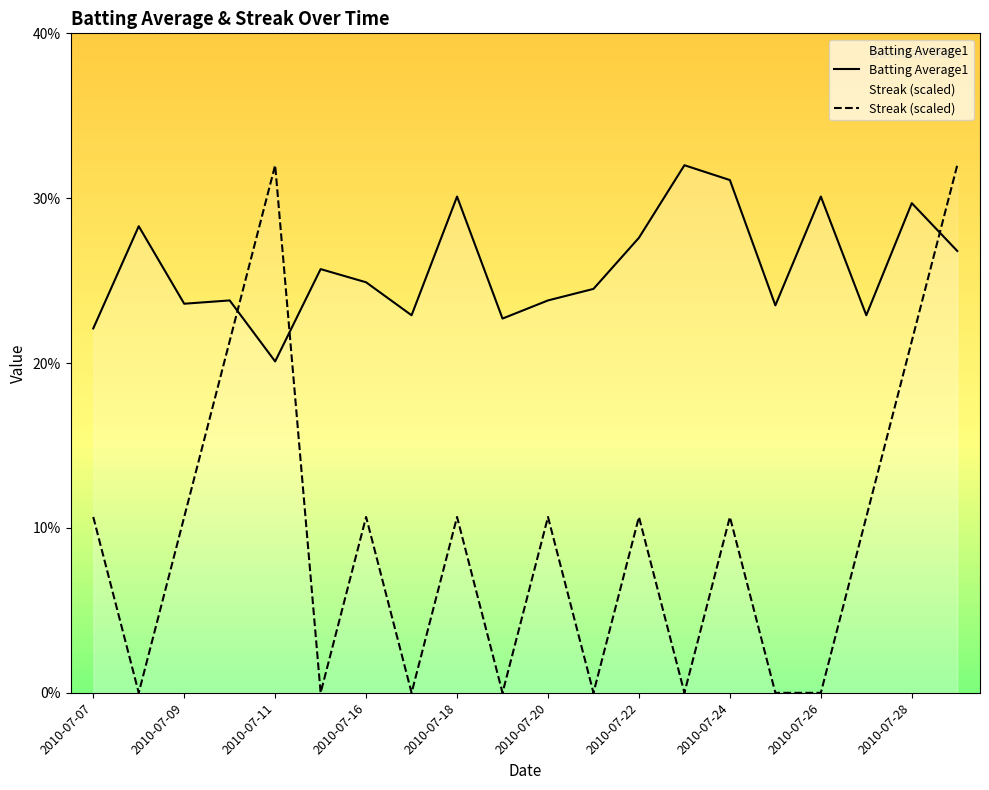

What is the value of the Streak point at the 15th from the left?

0.1